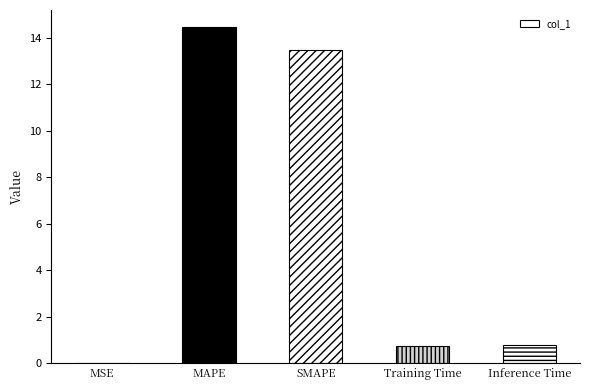

Count the number of categories in the chart.

5